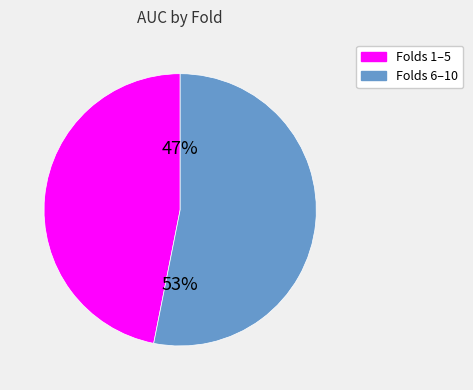

Is there any slice that represents more than half of the pie?

Yes